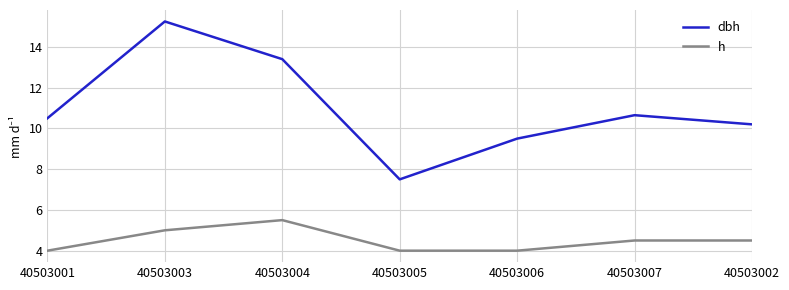

List the series in order of their overall mean, lowest first.

h, dbh